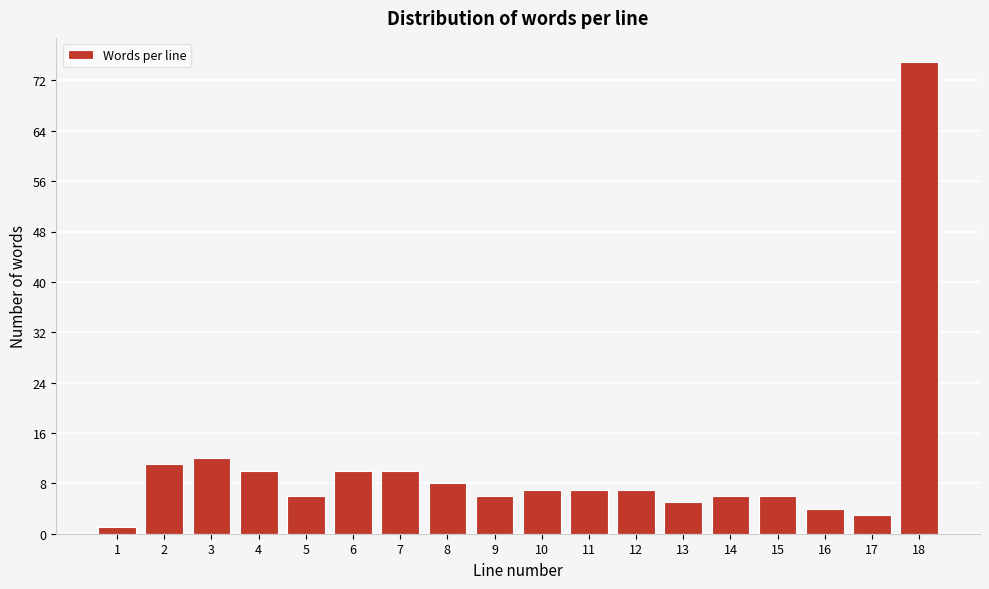

Reading right to left, transcribe all the data shown in this chart.

18=75	17=3	16=4	15=6	14=6	13=5	12=7	11=7	10=7	9=6	8=8	7=10	6=10	5=6	4=10	3=12	2=11	1=1